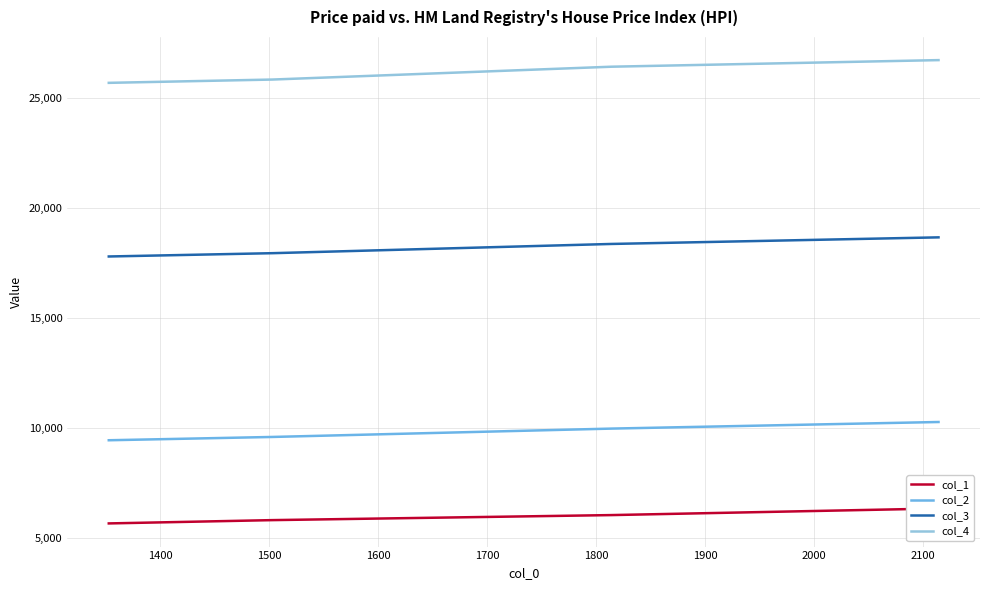

Which series has the largest range (max minus min)?

col_4